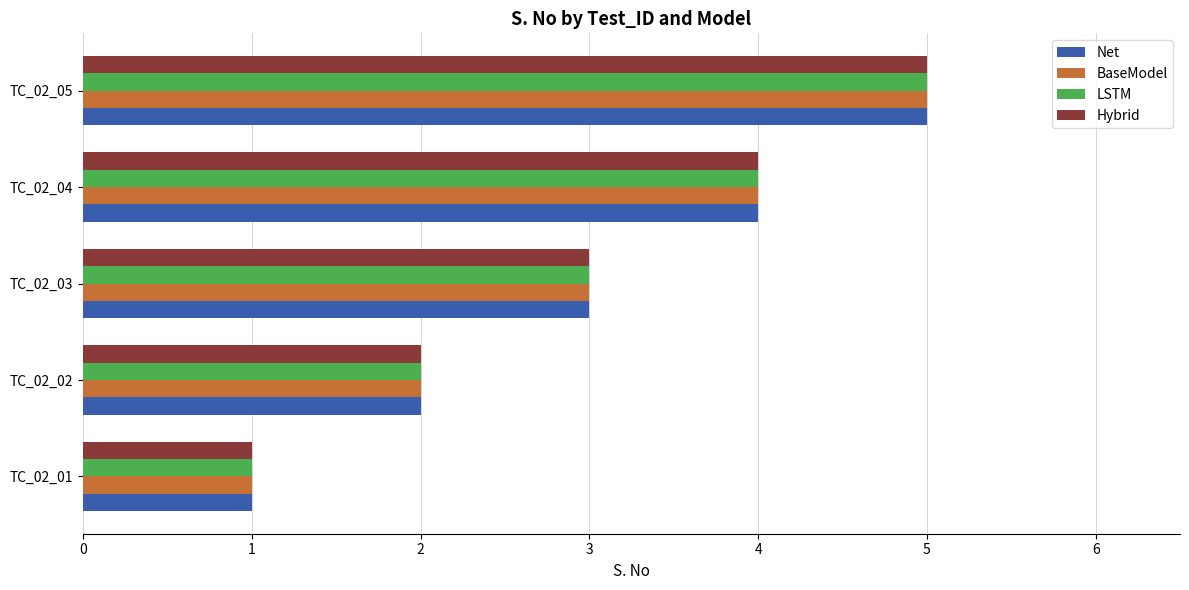

Is the value of Hybrid at TC_02_05 greater than the value of BaseModel at TC_02_02?

Yes